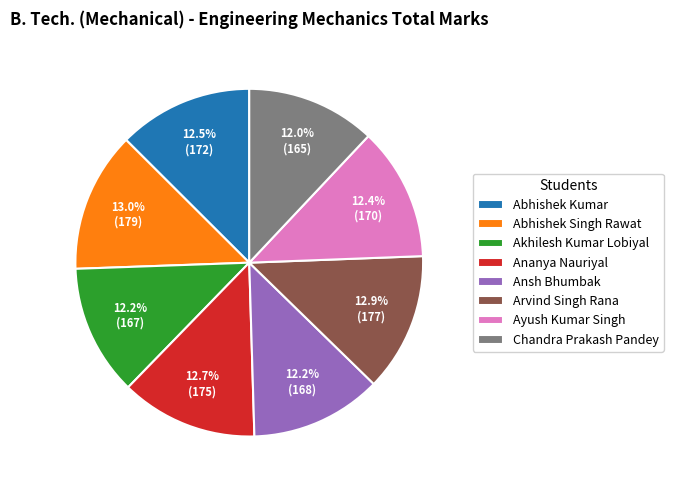

What is the ratio of the value at Ansh Bhumbak to the value at Akhilesh Kumar Lobiyal?

1.0